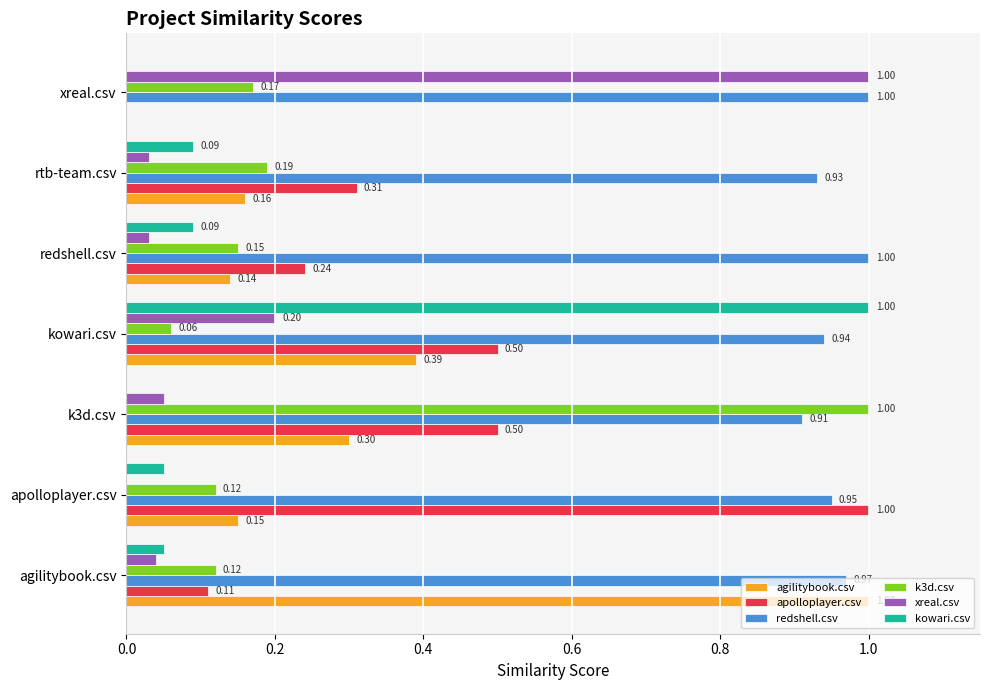

Where is xreal.csv nearest to the value 0?

apolloplayer.csv